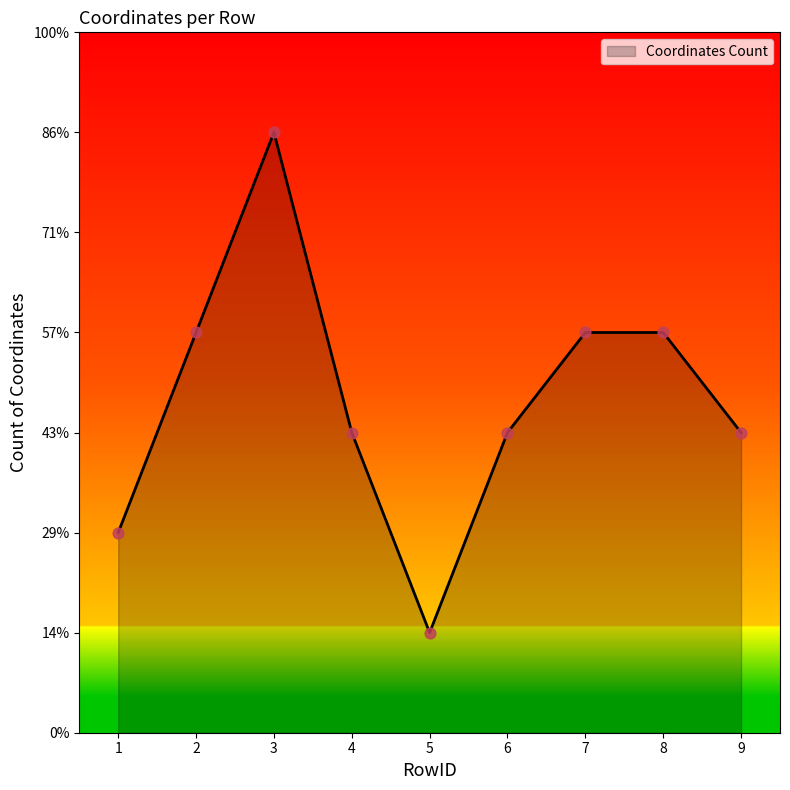

Is this an area chart (filled region under the line)?

Yes